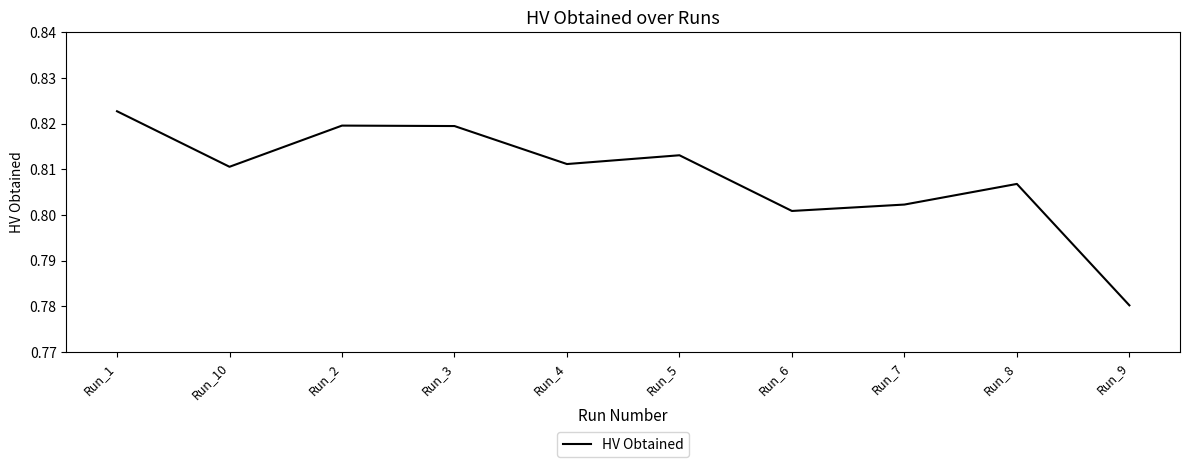

True or false: the data shows 0.5 at Run_8.

False